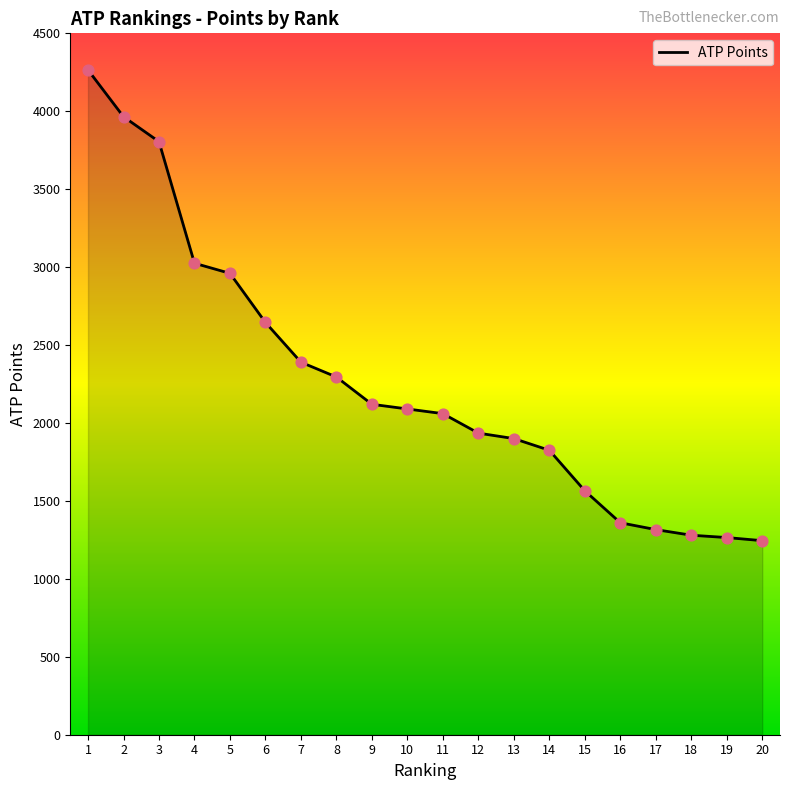

Between 15 and 1, which is larger?

1